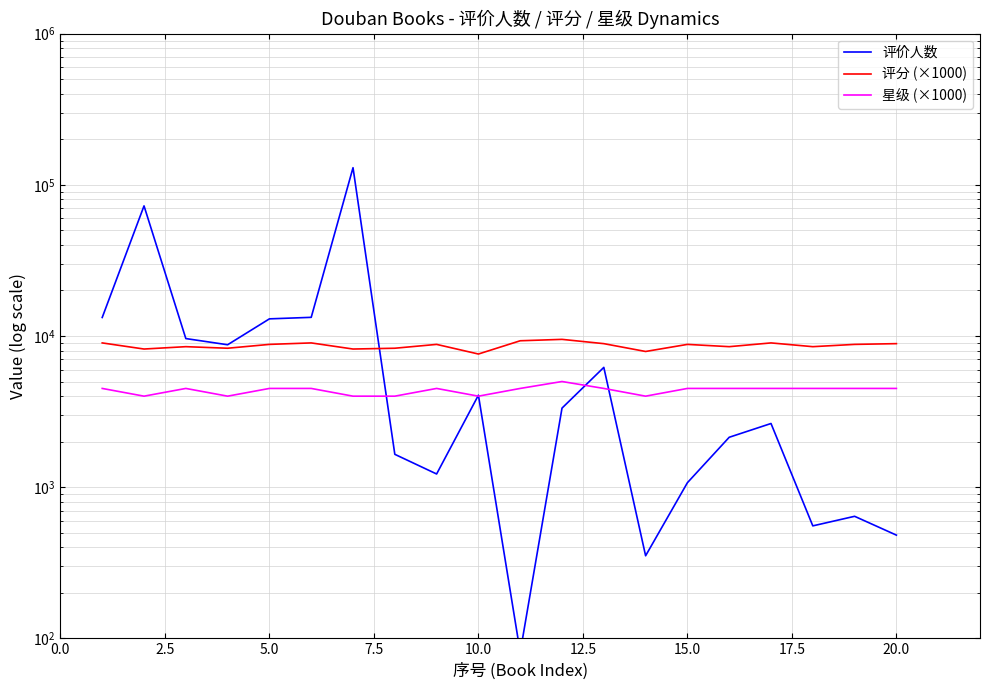

True or false: 评分 (×1000) and 星级 (×1000) intersect in this chart.

False